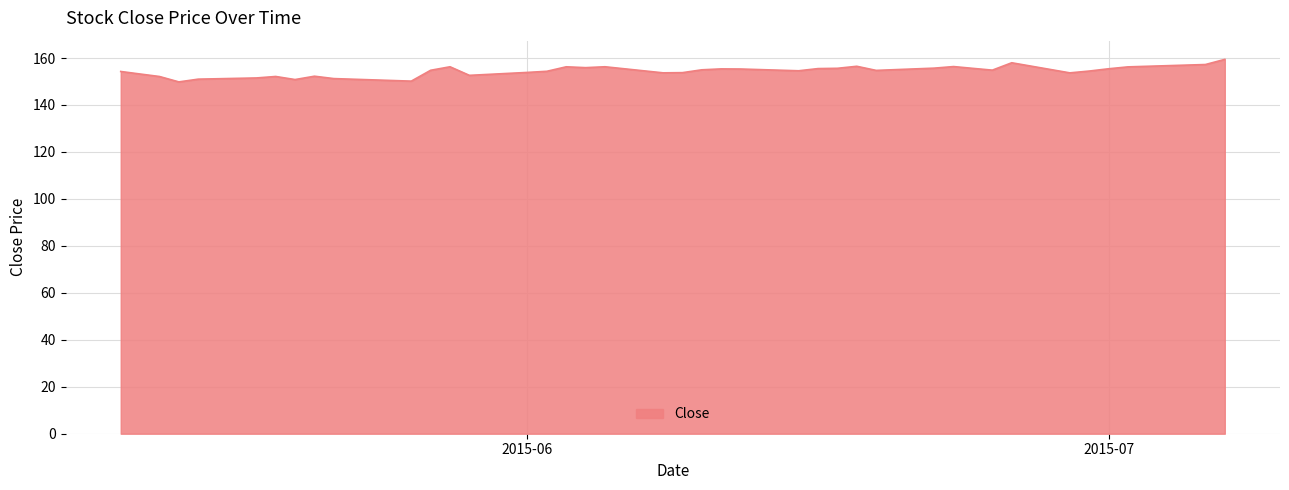

What is the difference between the maximum and minimum values?

9.6